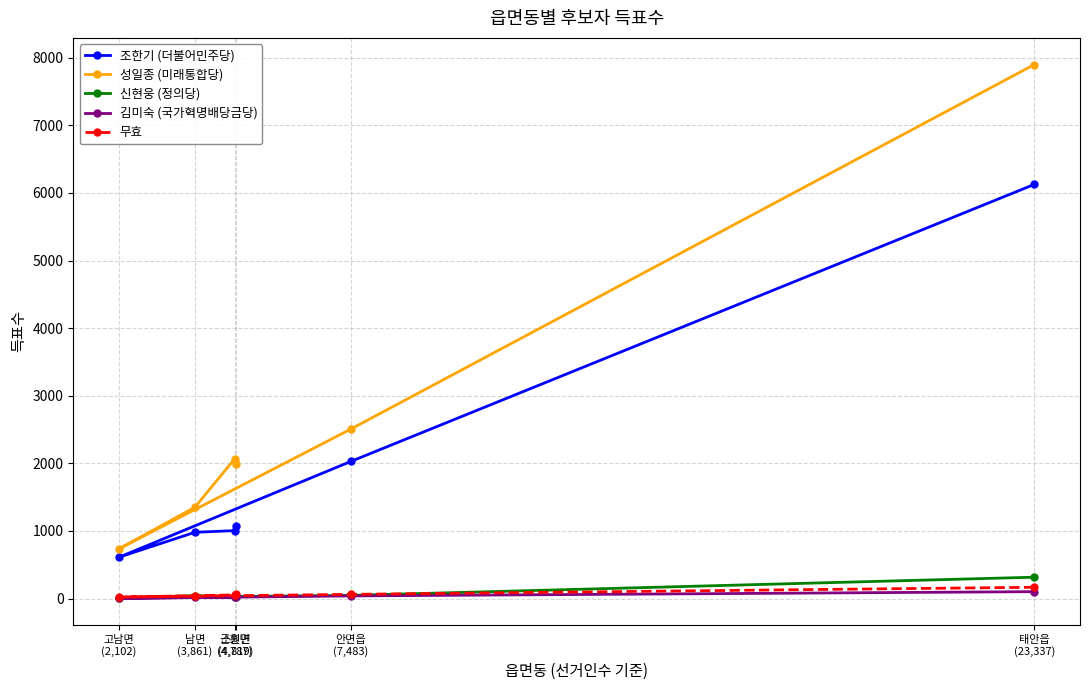

What is the difference between the maximum and minimum values in the 신현웅 (정의당) series?

302